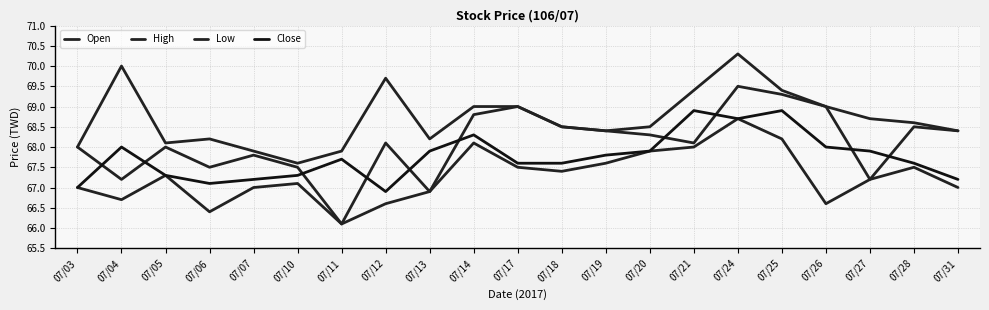

How many lines are shown in the chart?

4